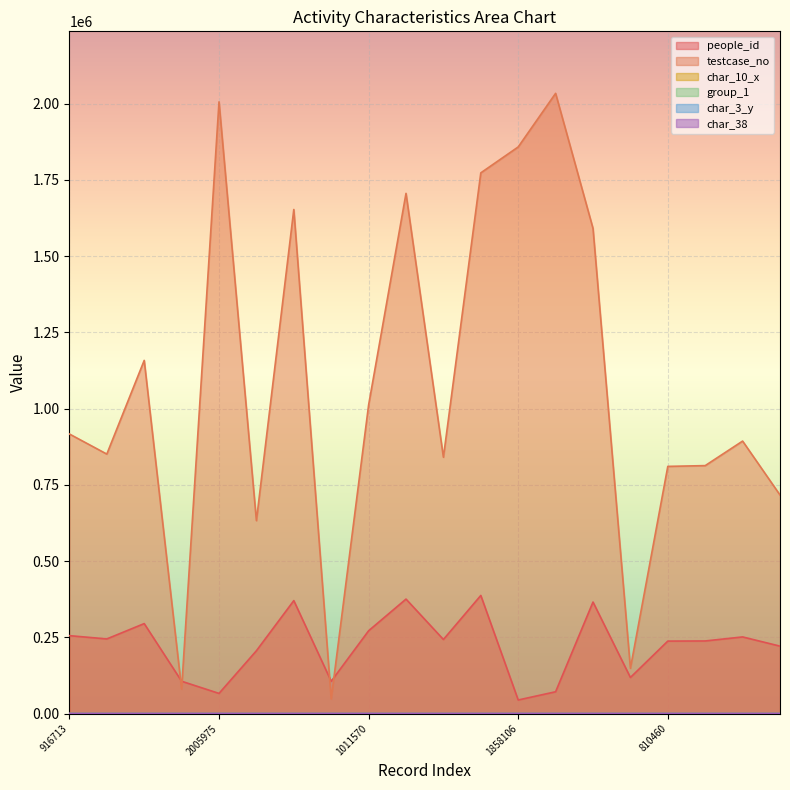

How many categories are shown in the chart?

20